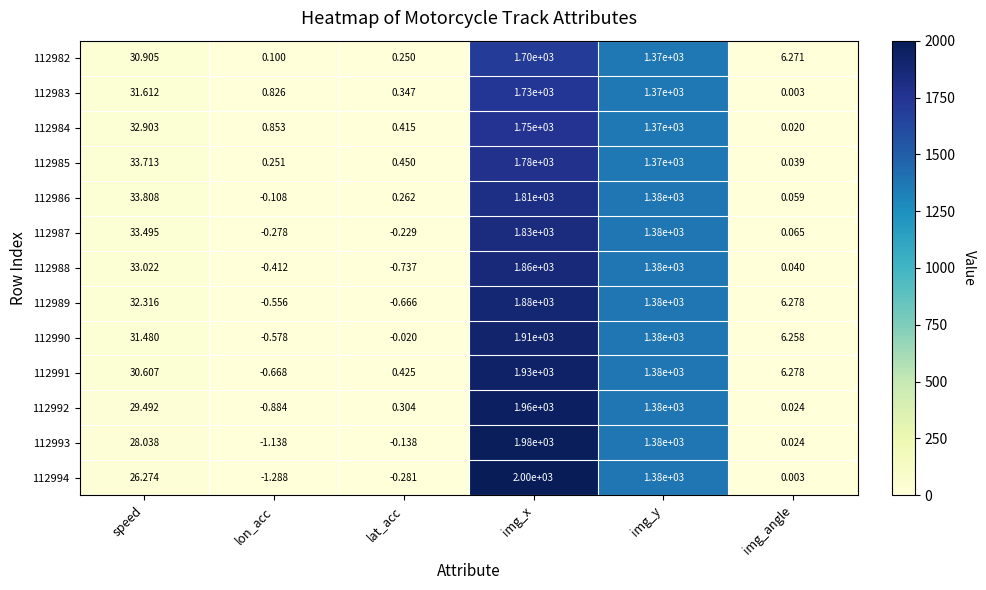

Rank the series by their maximum value, from highest to lowest.

112994, 112993, 112992, 112991, 112990, 112989, 112988, 112987, 112986, 112985, 112984, 112983, 112982